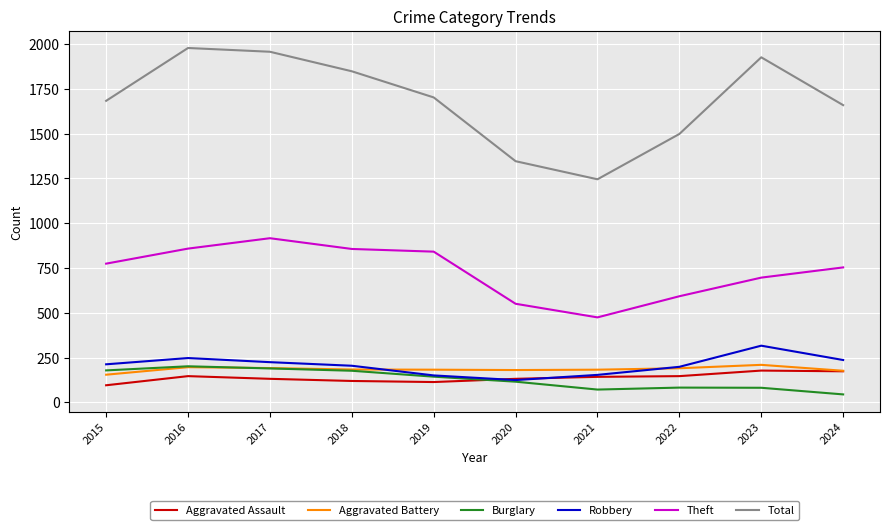

What is the total value across all series at 2018?

3386